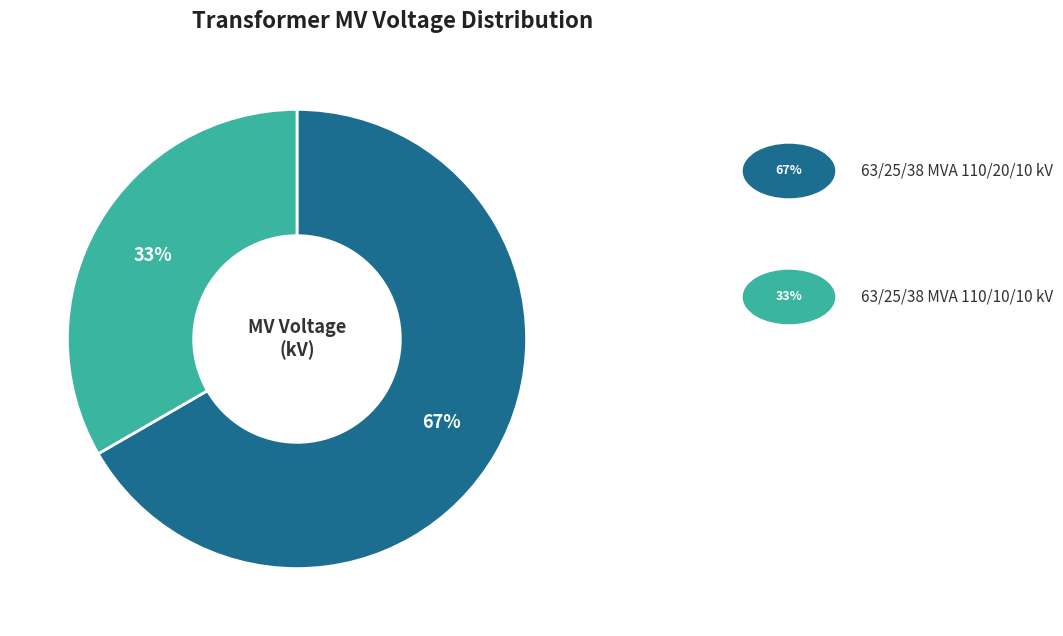

Count the number of slices in the pie.

2